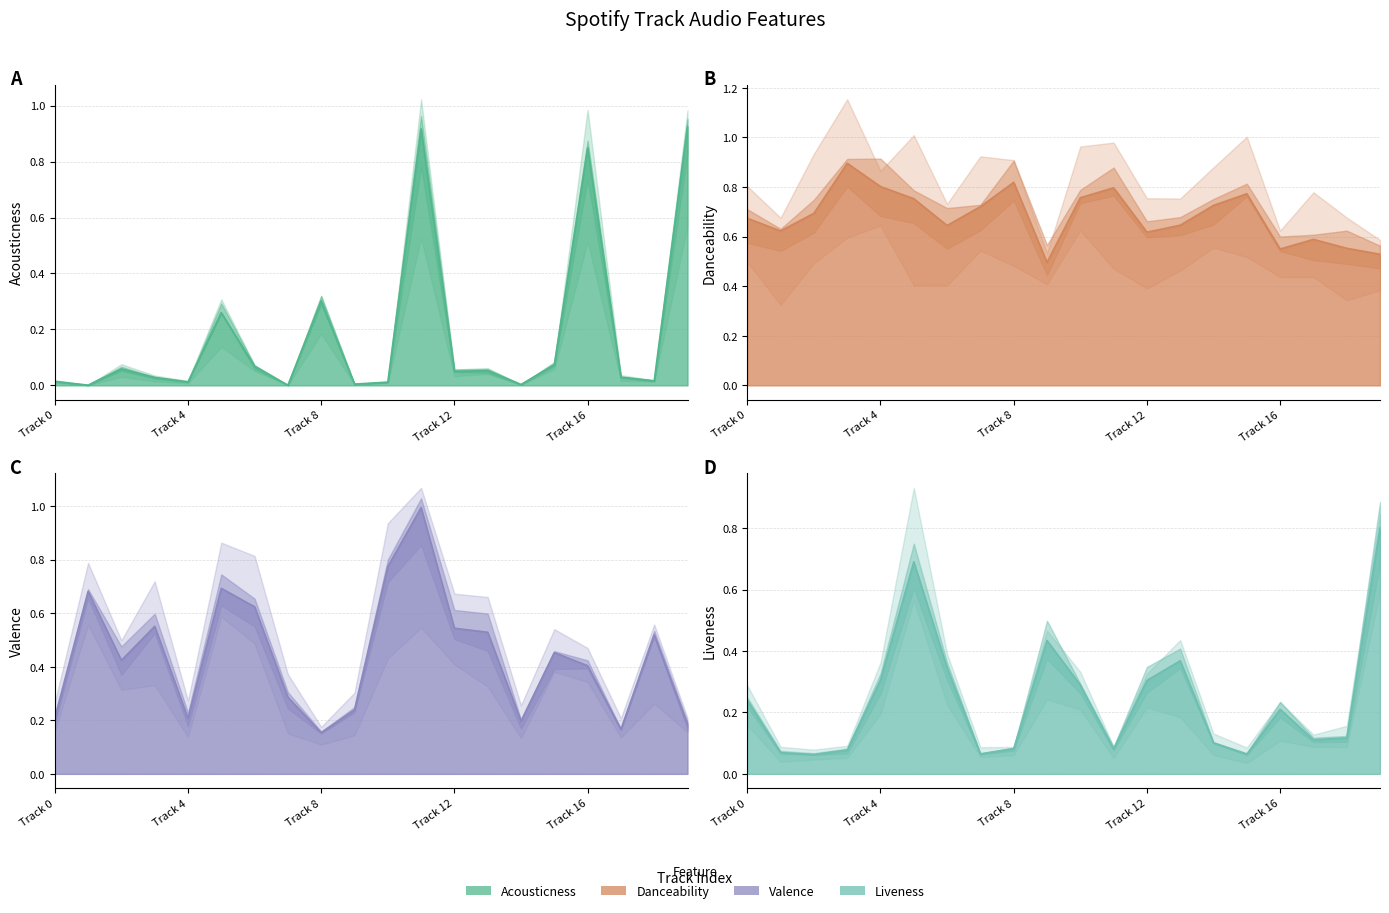

At which category is the sum across all series the highest?

Track 11